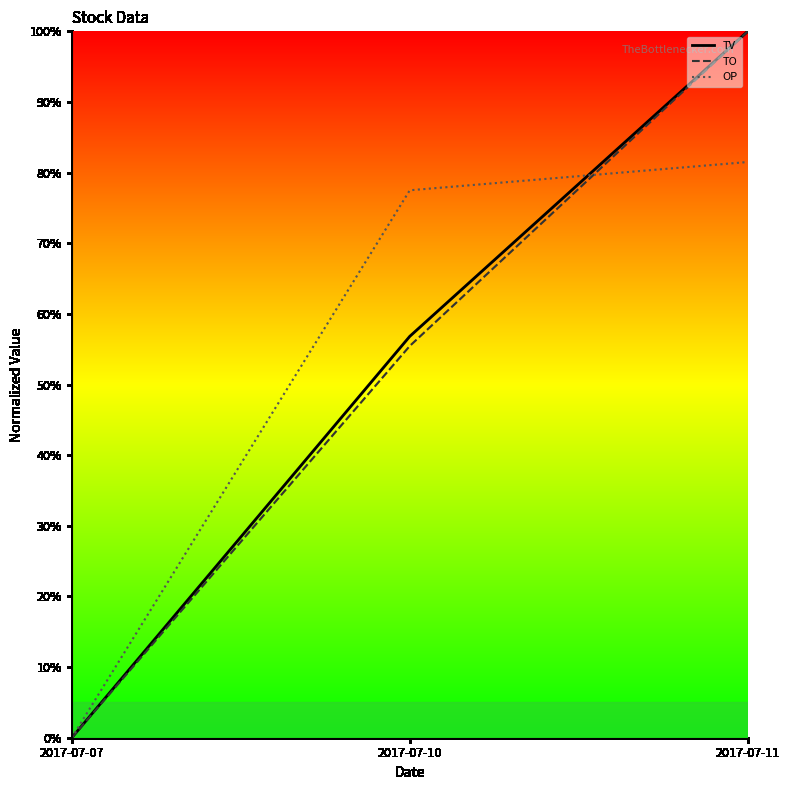

Reading left to right, extract all data points from this chart.

TV: 0.0	0.6	1.0
TO: 0.0	0.6	1.0
OP: 0.0	0.8	0.8